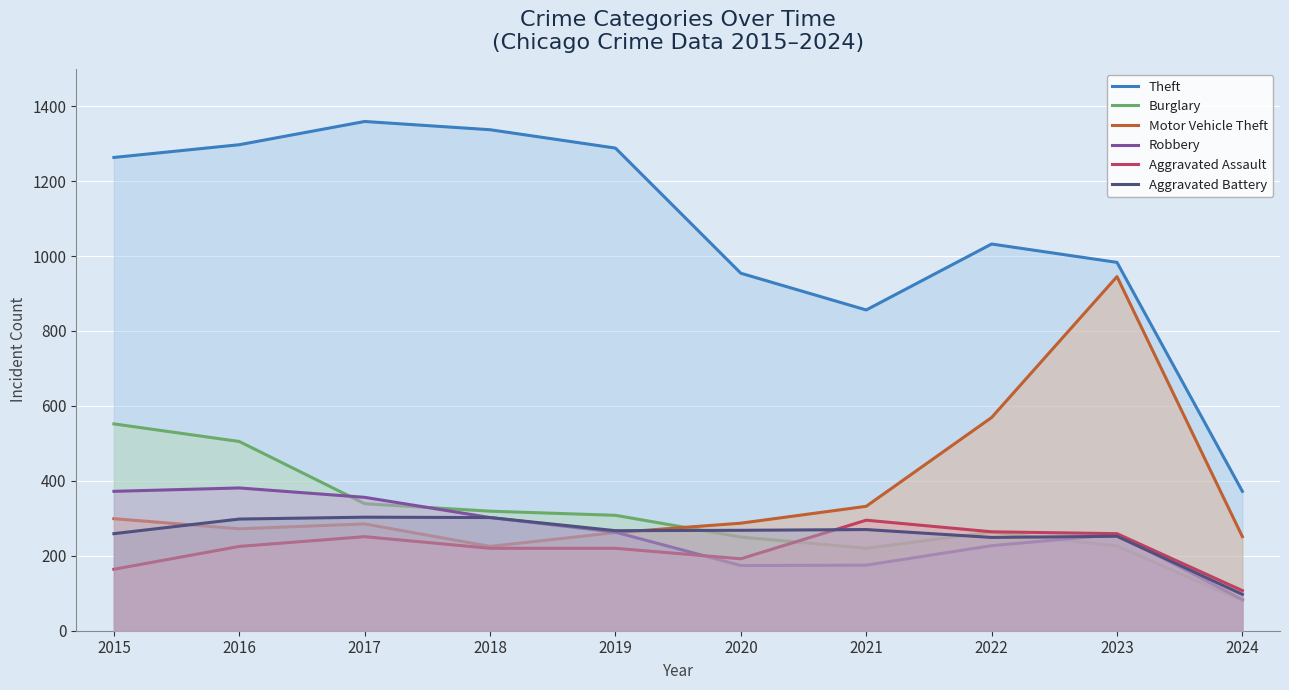

Which series has the largest total across all categories?

Theft